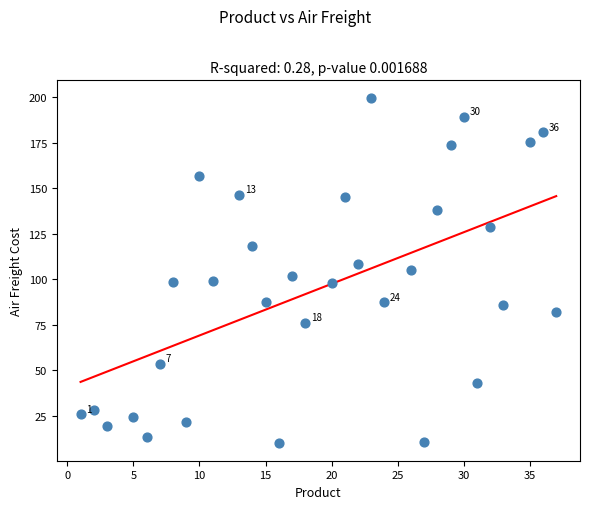

What is the range of X values (max minus min)?

36.0